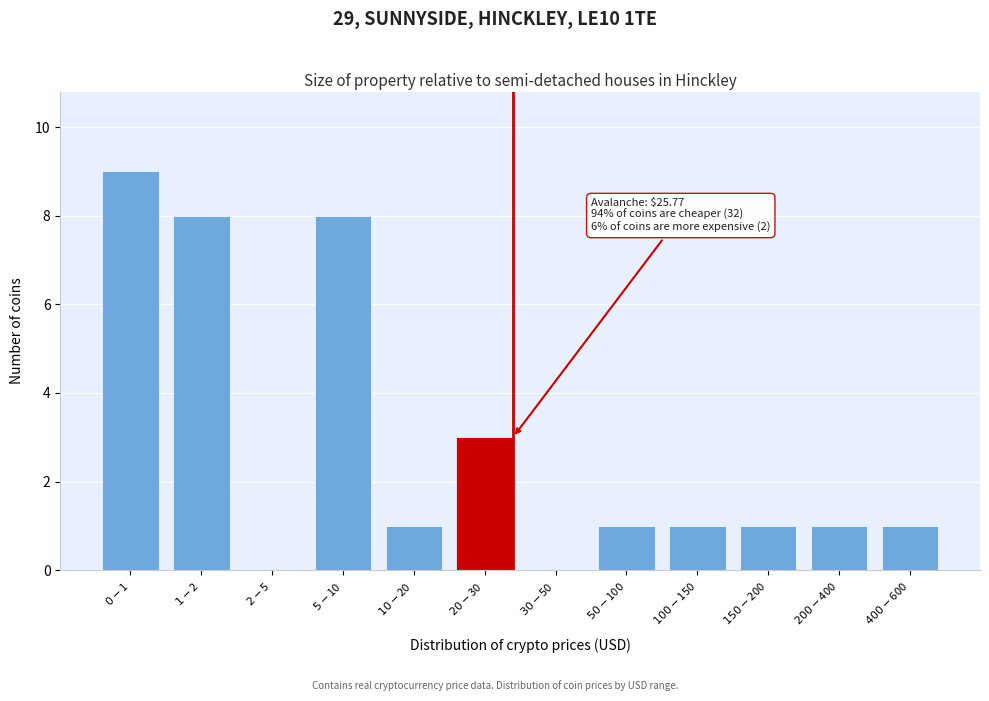

What is the sum of all values?

34